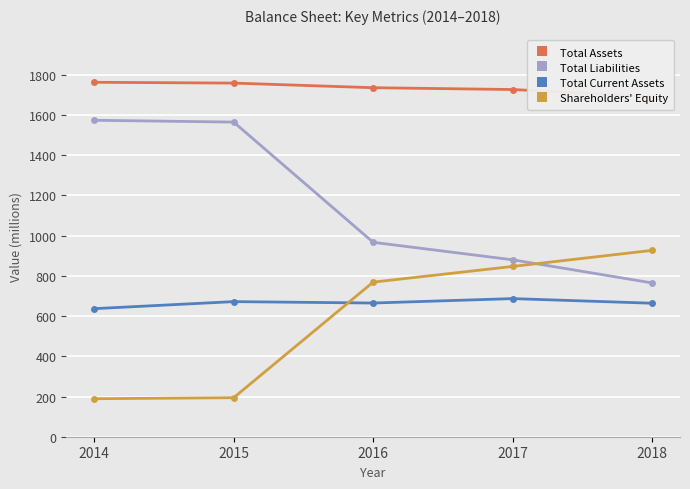

At which label is Total Current Assets closest to 662?

2018